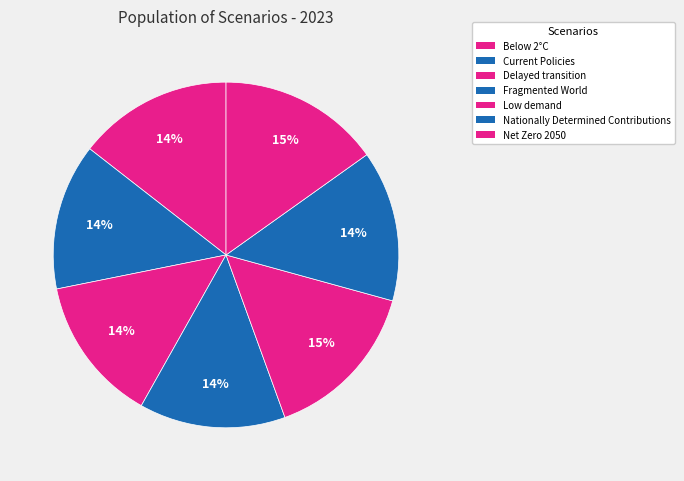

Is there any slice that represents more than half of the pie?

No